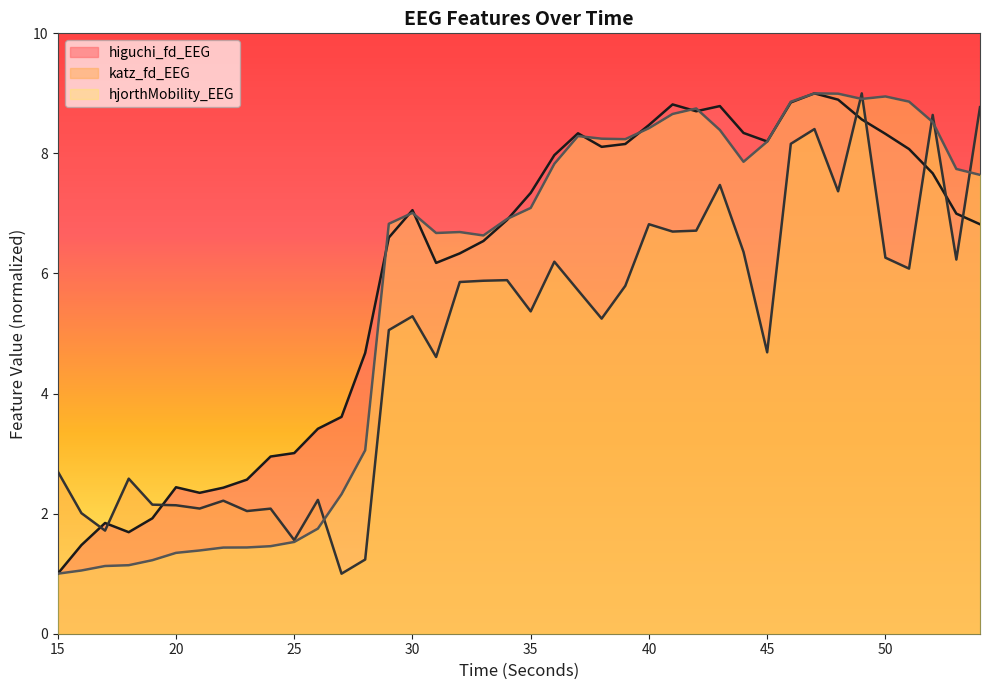

Rank the series by their maximum value, from lowest to highest.

higuchi_fd_EEG, katz_fd_EEG, hjorthMobility_EEG